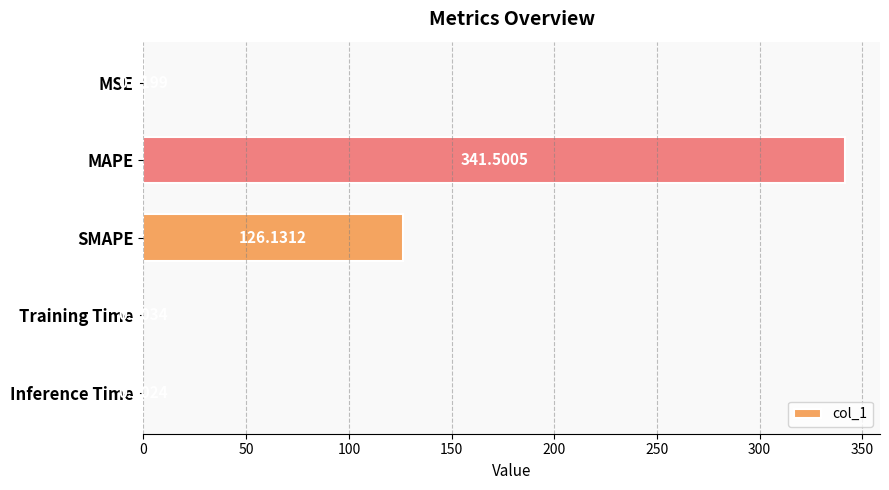

At which label is the value closest to 170?

SMAPE